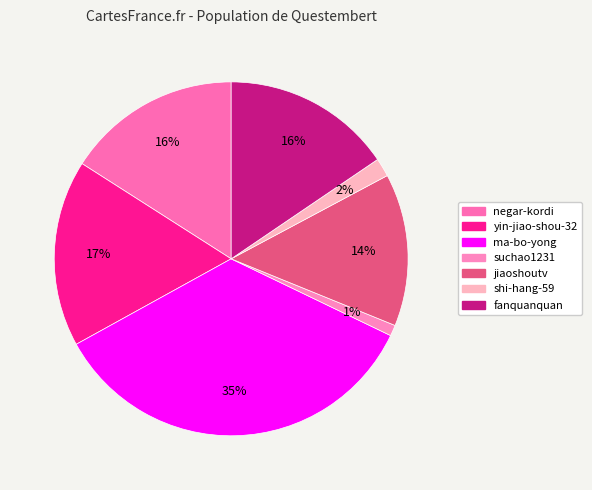

What is the change in value from negar-kordi to fanquanquan?

-9022